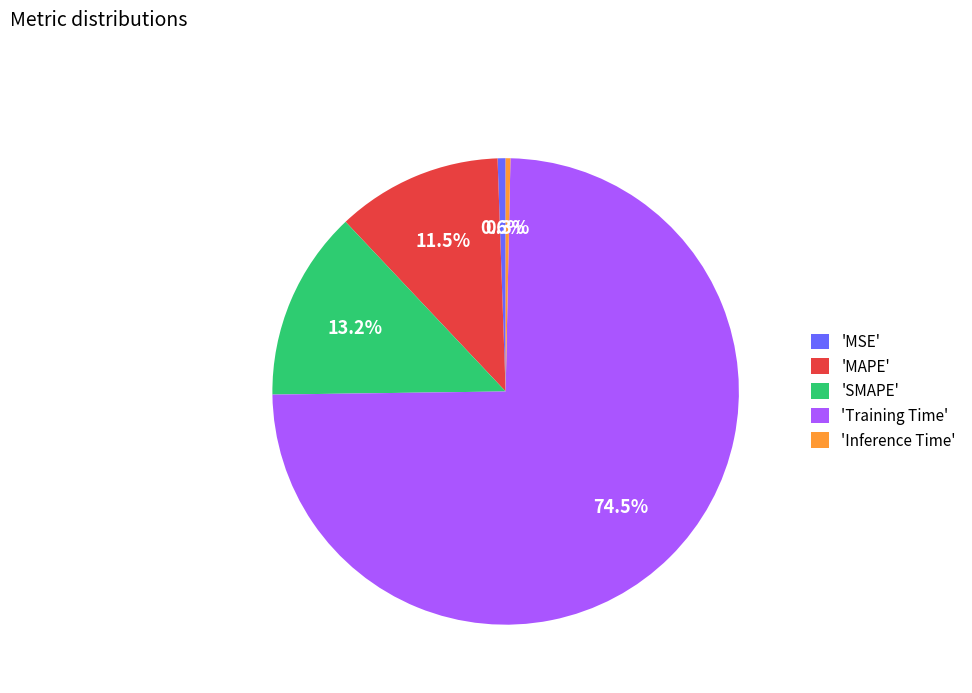

What is the total percentage of 'SMAPE' and 'MAPE'?

24.7%